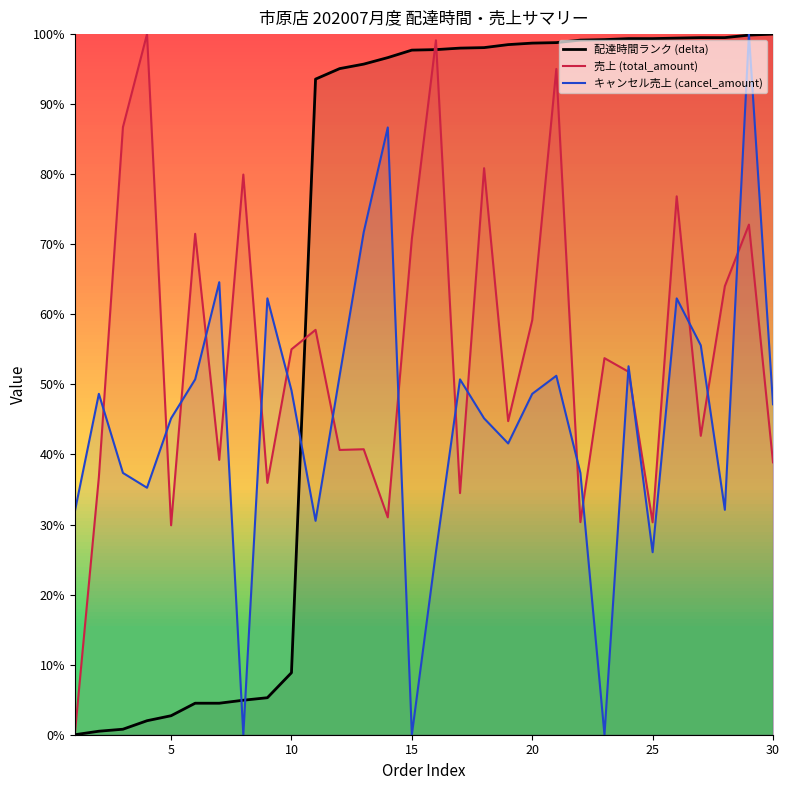

At how many categories does at least one series exceed 60?

26